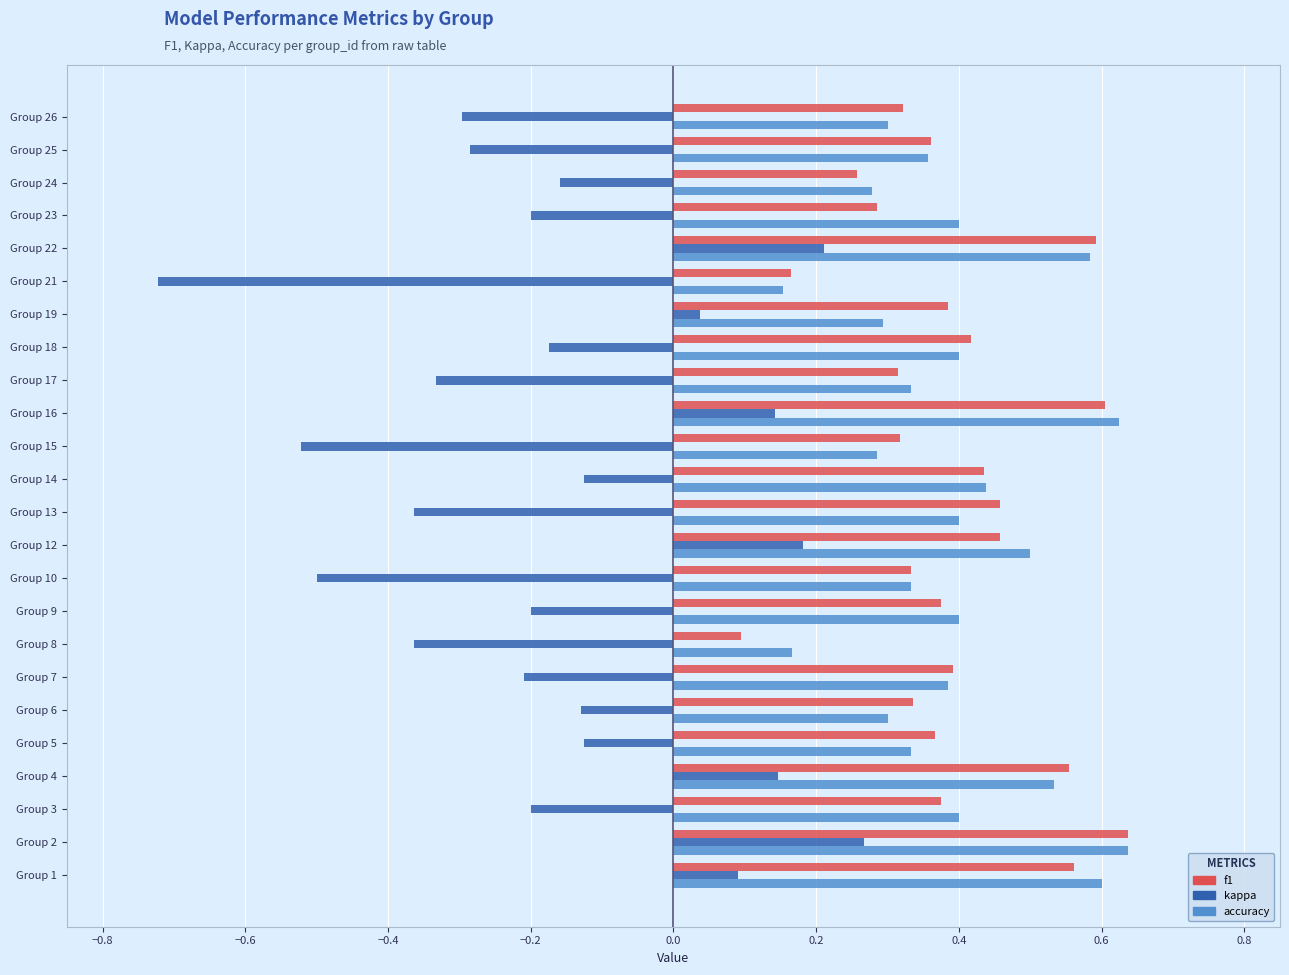

How many accuracy values are between 0 and 1?

24